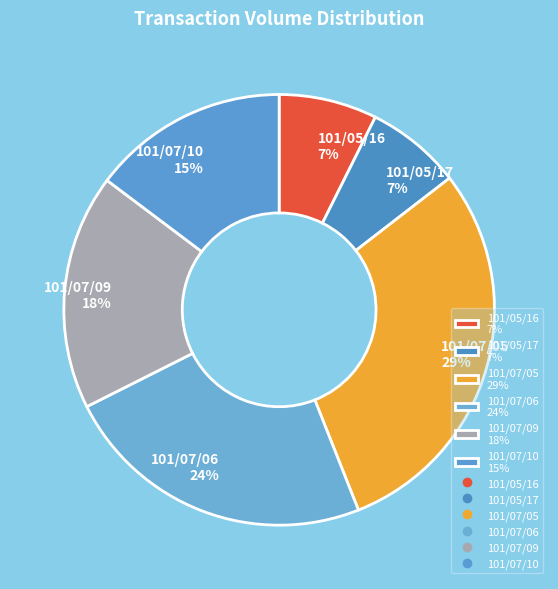

Is the sum of 101/07/10 and 101/05/16 greater than half?

No